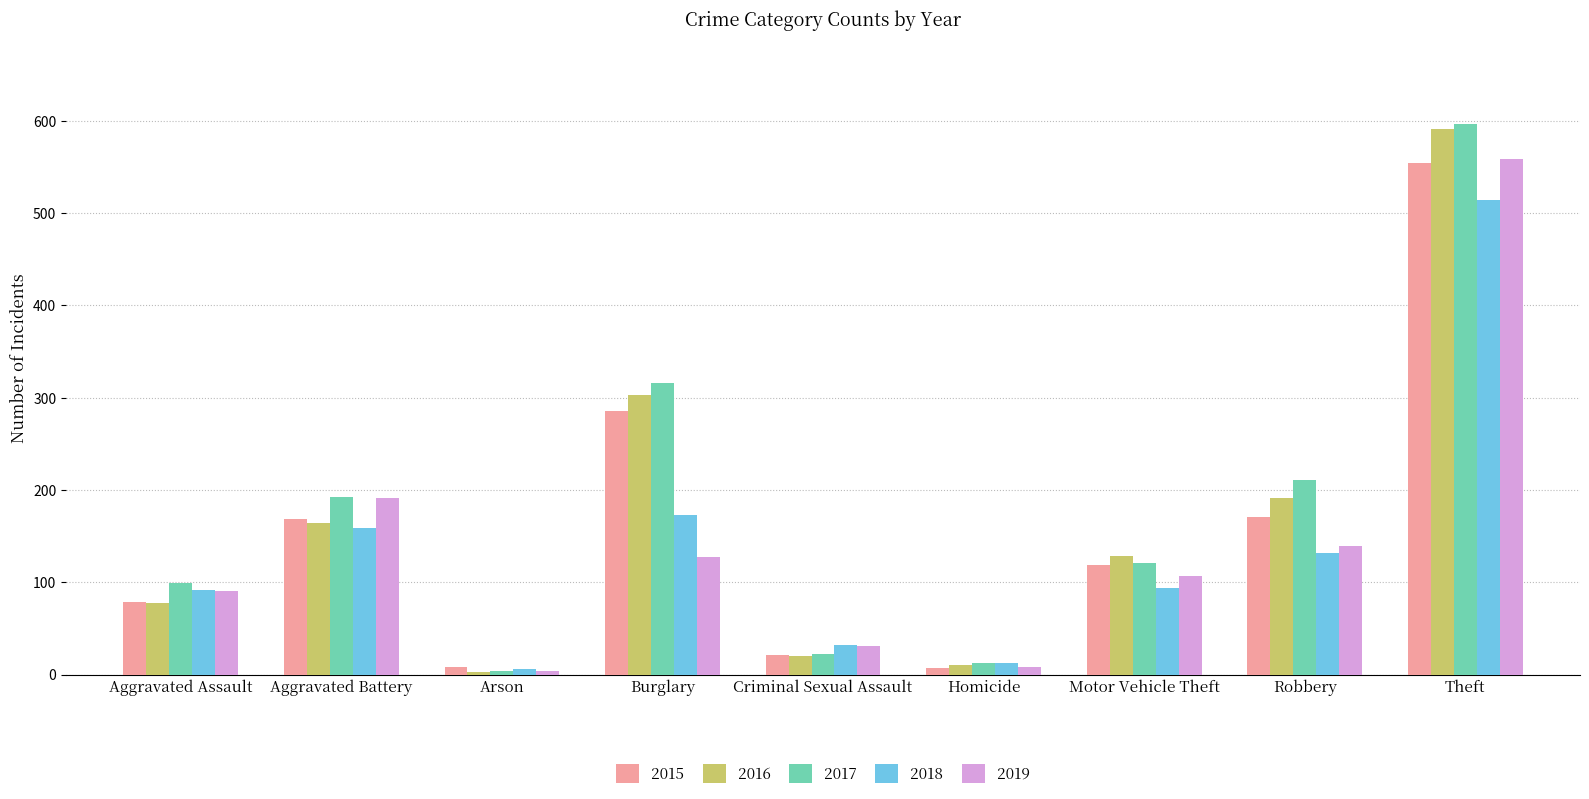

At which label is 2019 closest to 281?

Aggravated Battery